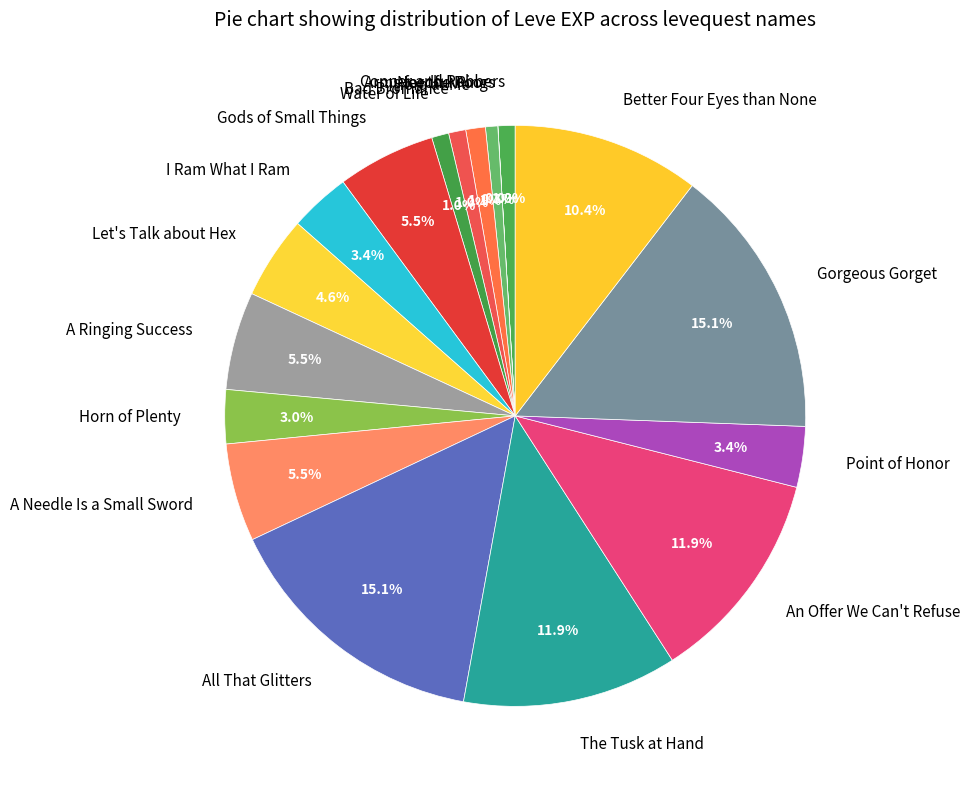

Do Water of Life and Gods of Small Things together represent more than half of the pie?

No